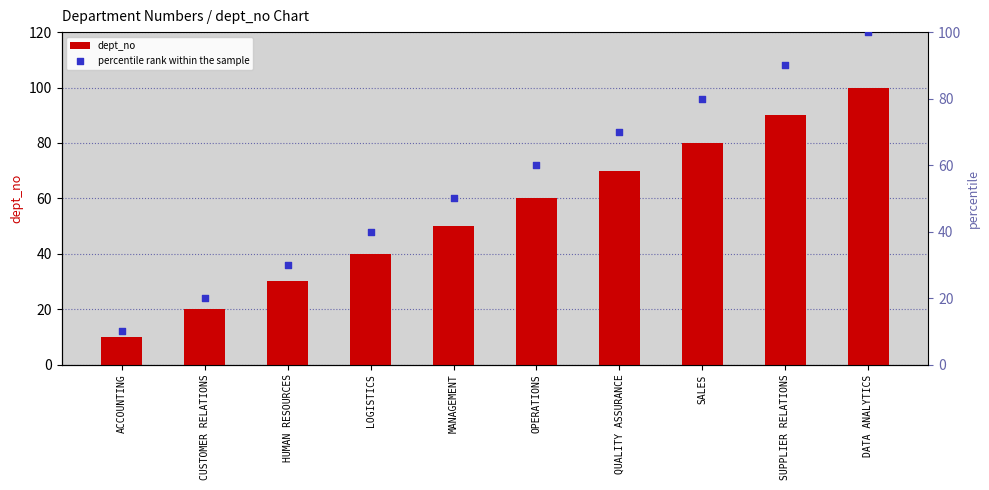

Which series reaches the maximum Y coordinate?

dept_no